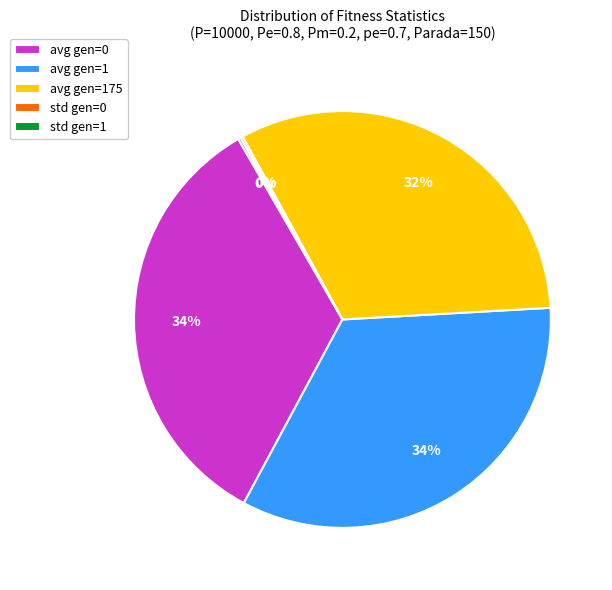

The avg gen=175 slice represents 32% of the pie. True or false?

True